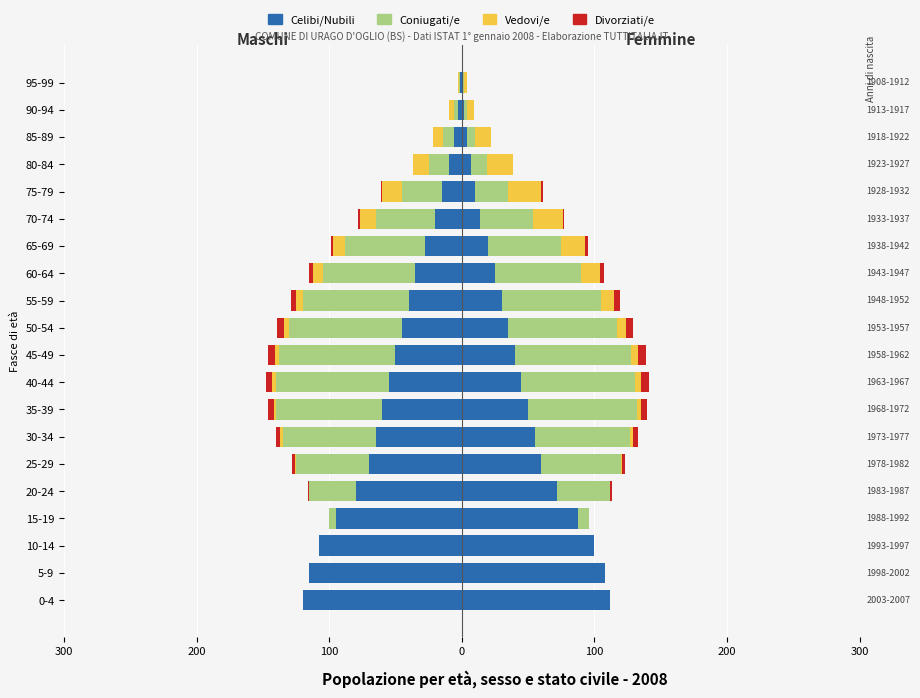

Count the number of data series in this chart.

4